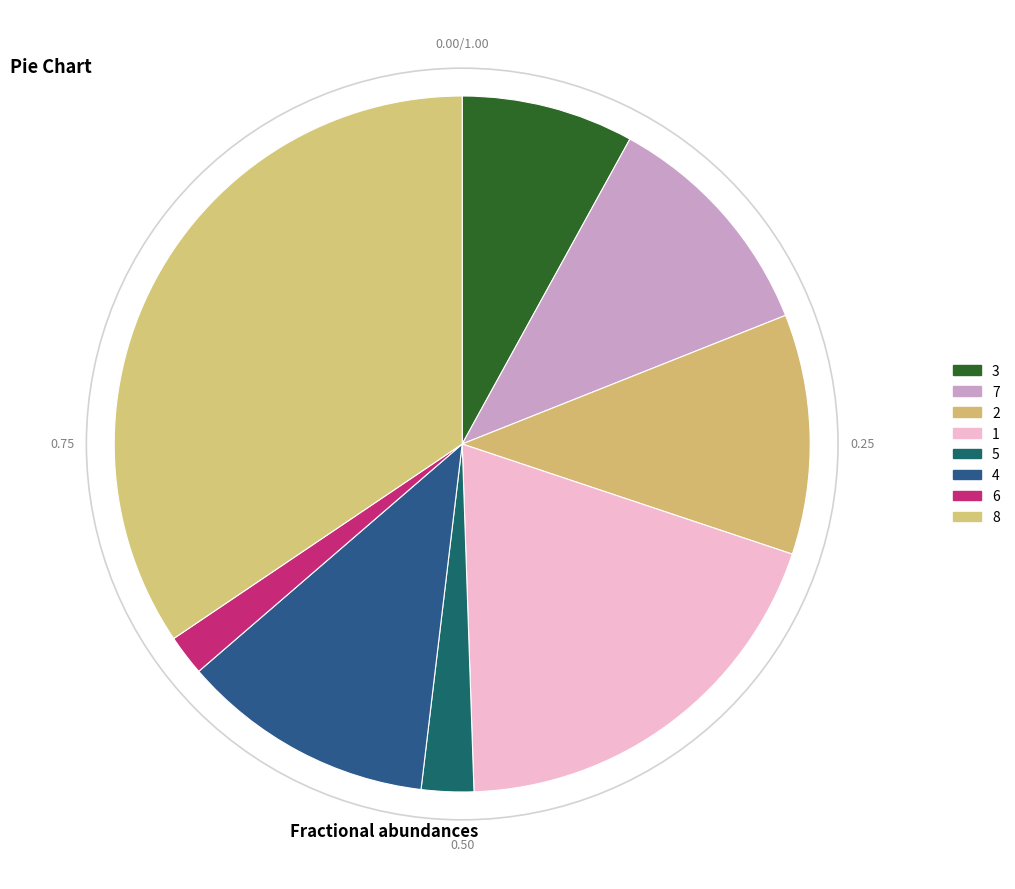

The 8 slice represents 34% of the pie. True or false?

True